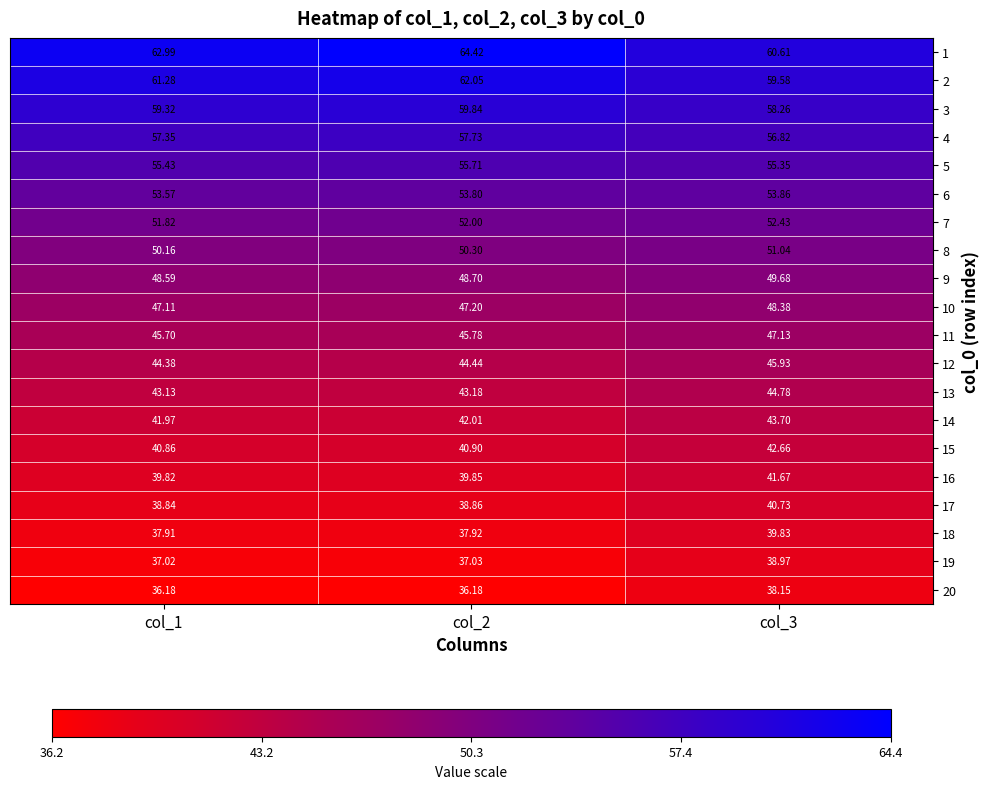

What is the difference between the highest and lowest values at col_3?

22.5